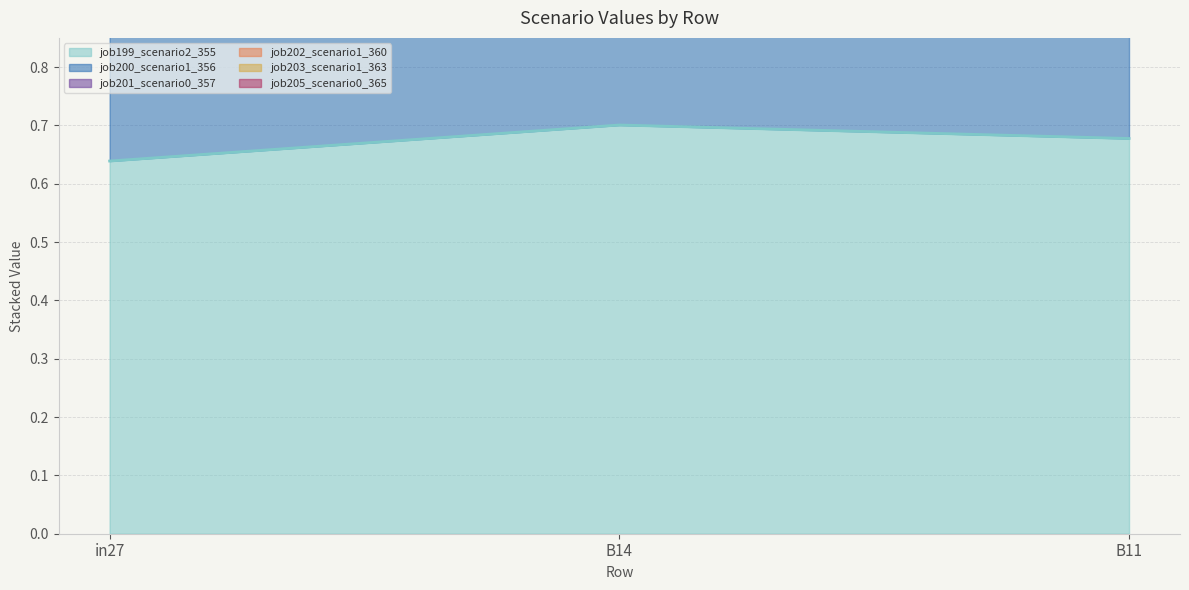

What is the greatest value displayed?

2.5